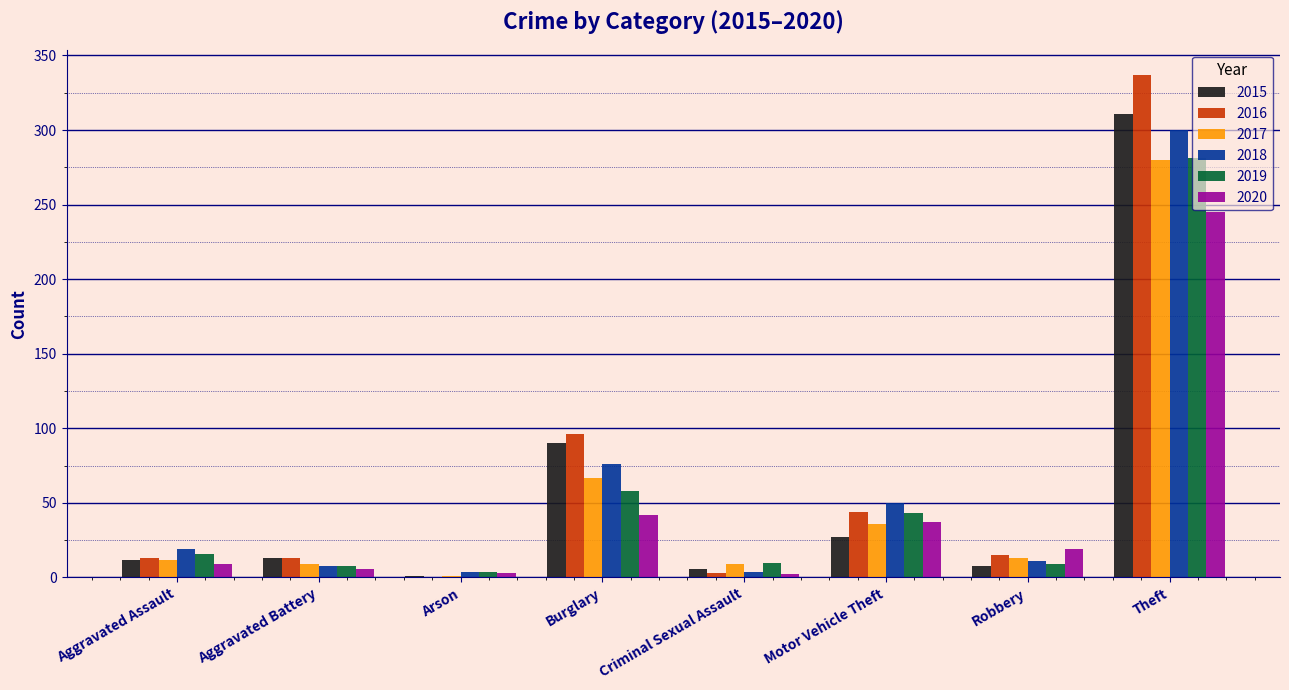

How many data points does each series have?

8